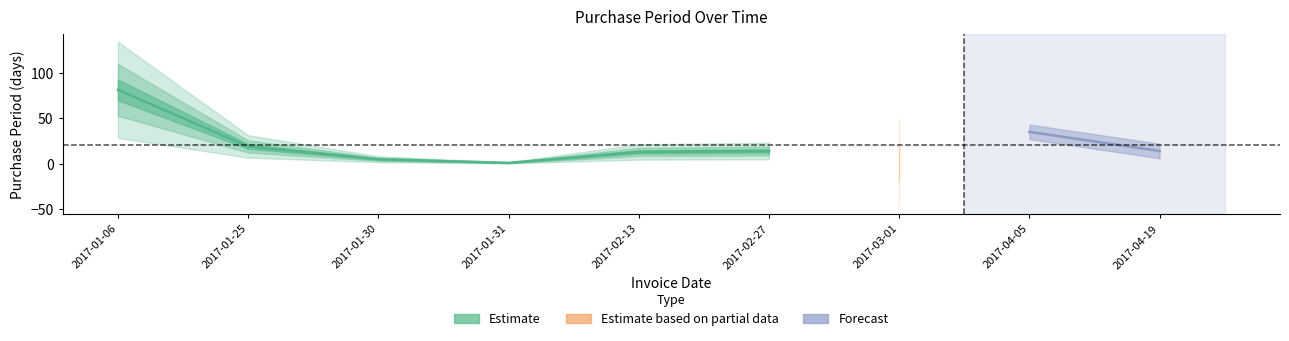

At which category does the chart reach its minimum across all series?

2017-01-31